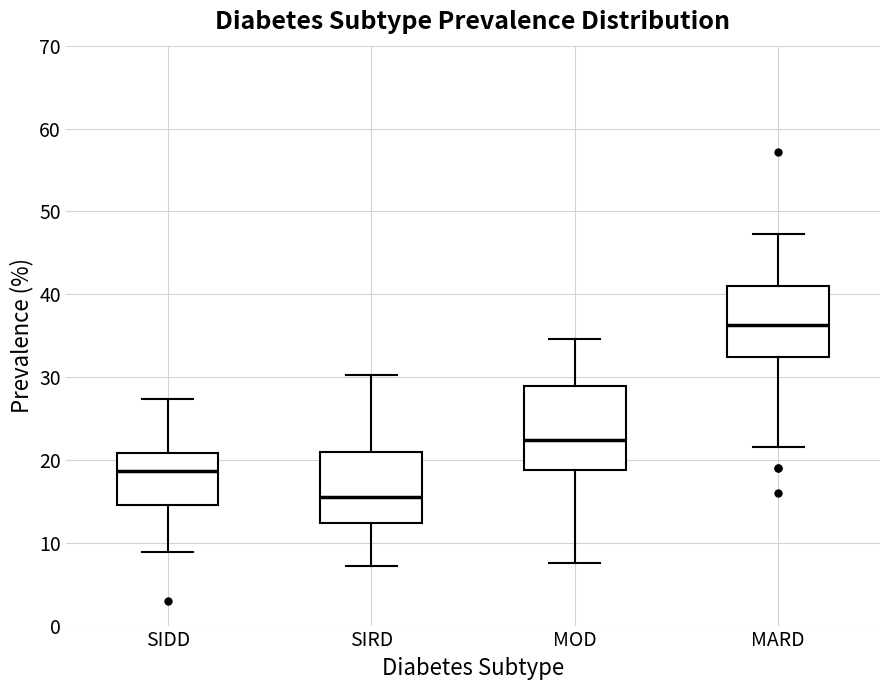

Reading left to right, read every box against the y-axis: the position of its median line, the range the box covers, and the ends of its whiskers. The values are not printed on the chart, so give them approximately, as read against the axis.

SIDD: median 19, box 15 to 21, whiskers 9 to 27
SIRD: median 16, box 12 to 21, whiskers 7 to 30
MOD: median 22, box 19 to 29, whiskers 8 to 35
MARD: median 36, box 32 to 41, whiskers 22 to 47